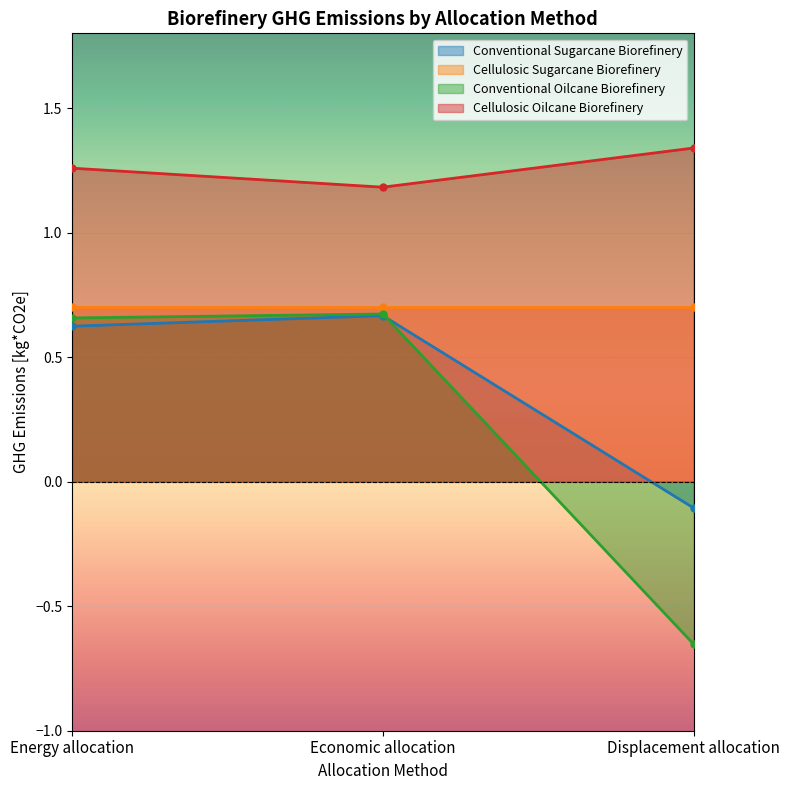

At which category does the chart reach its minimum across all series?

Displacement allocation